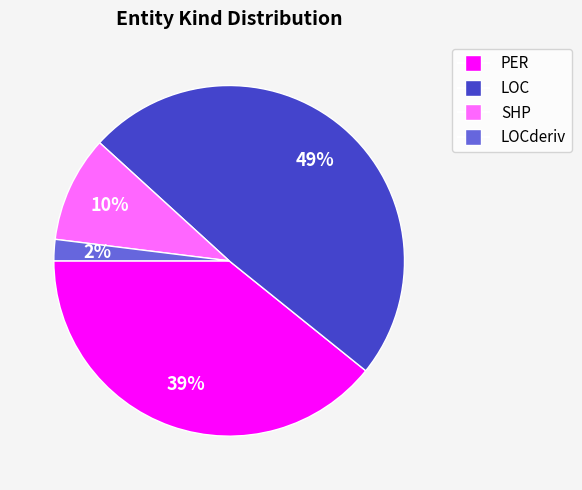

How many segments does this pie chart have?

4